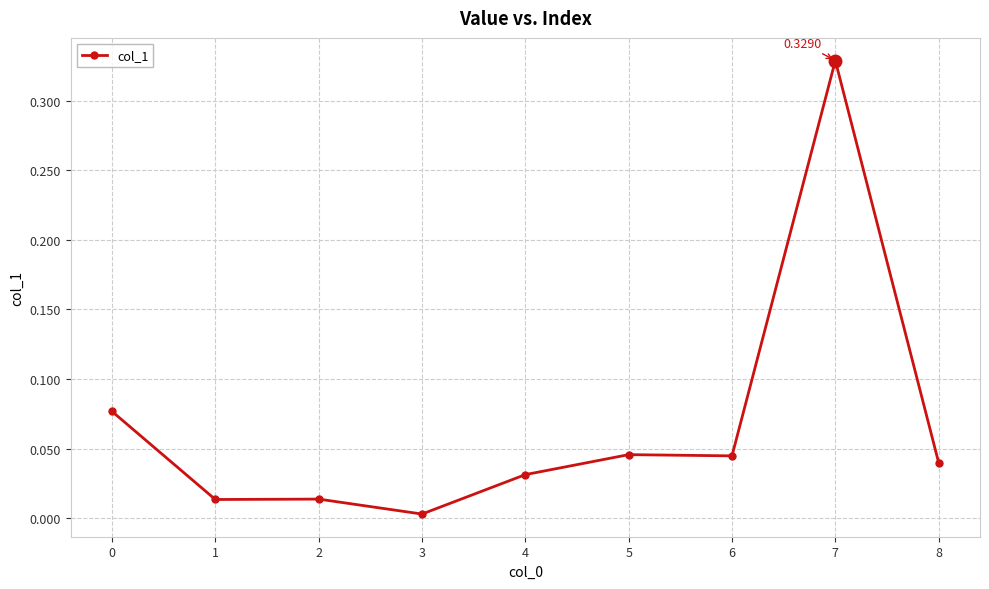

True or false: the data has more than 0 interior local peaks.

True